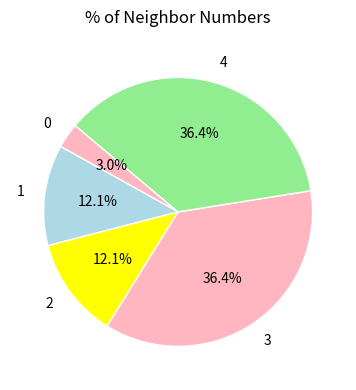

Is there a majority slice in this chart?

No